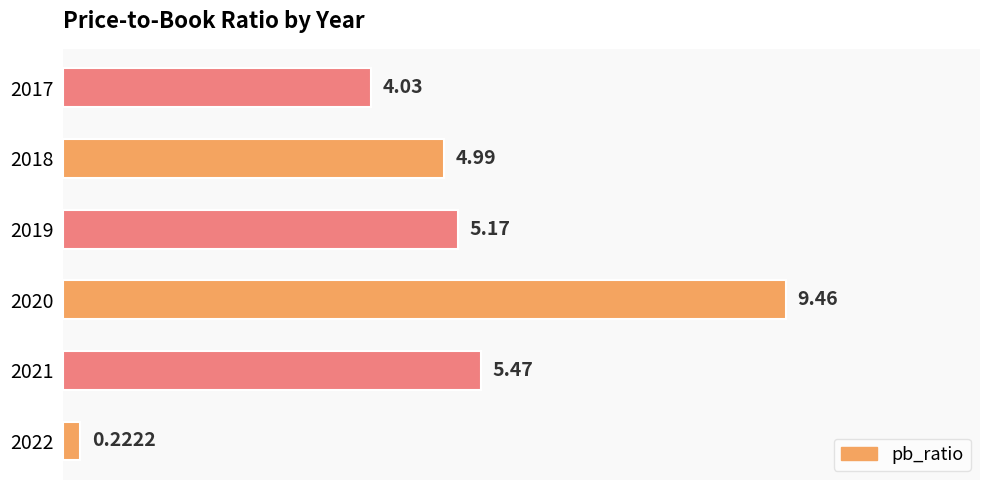

What is the difference between the values at 2019 and 2021?

0.3